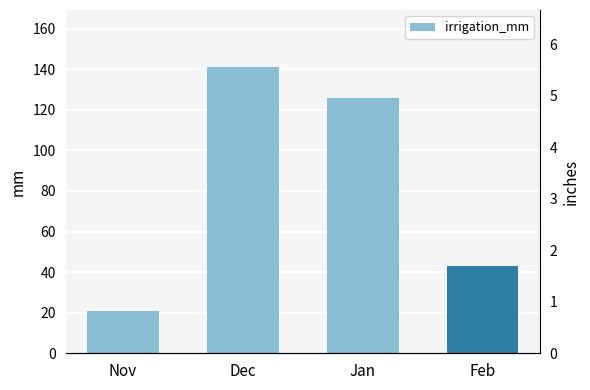

The chart shows a value of 141.0 at Dec. True or false?

True